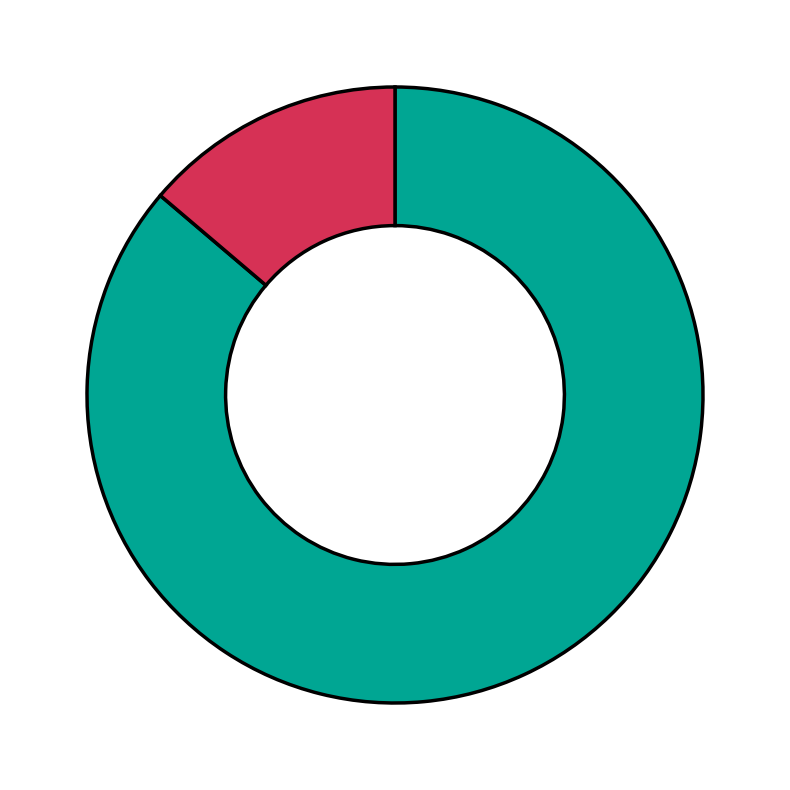

Count the number of slices in the pie.

2